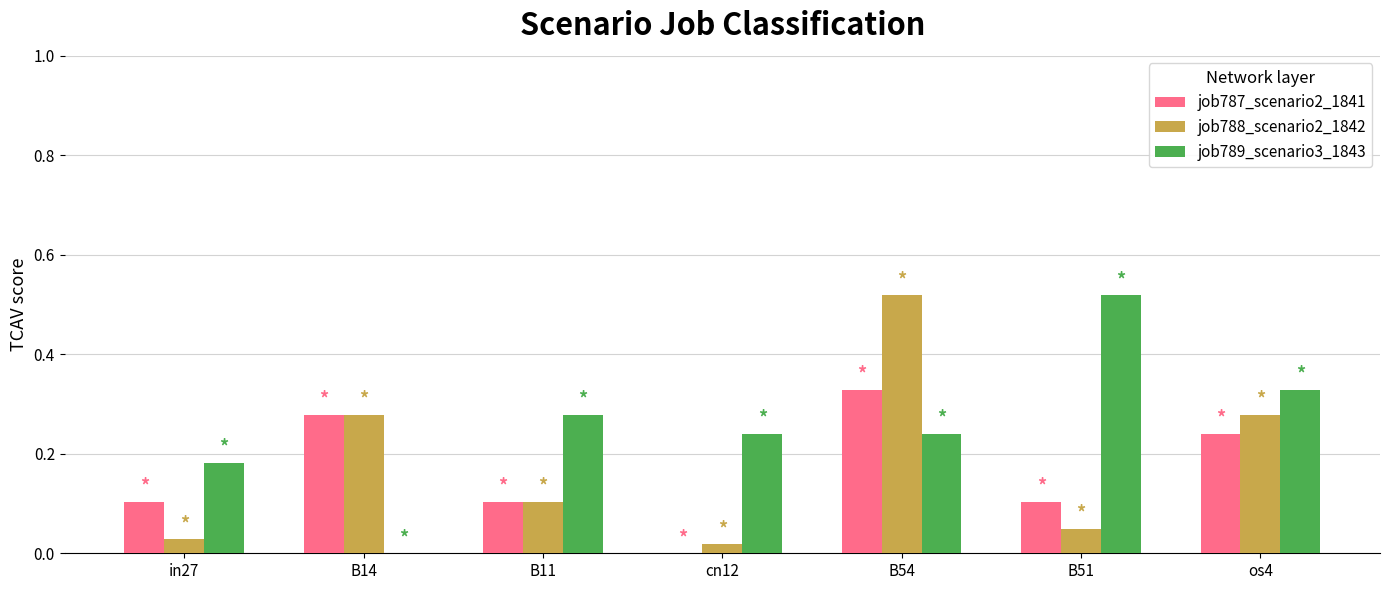

How many groups of bars are there?

7